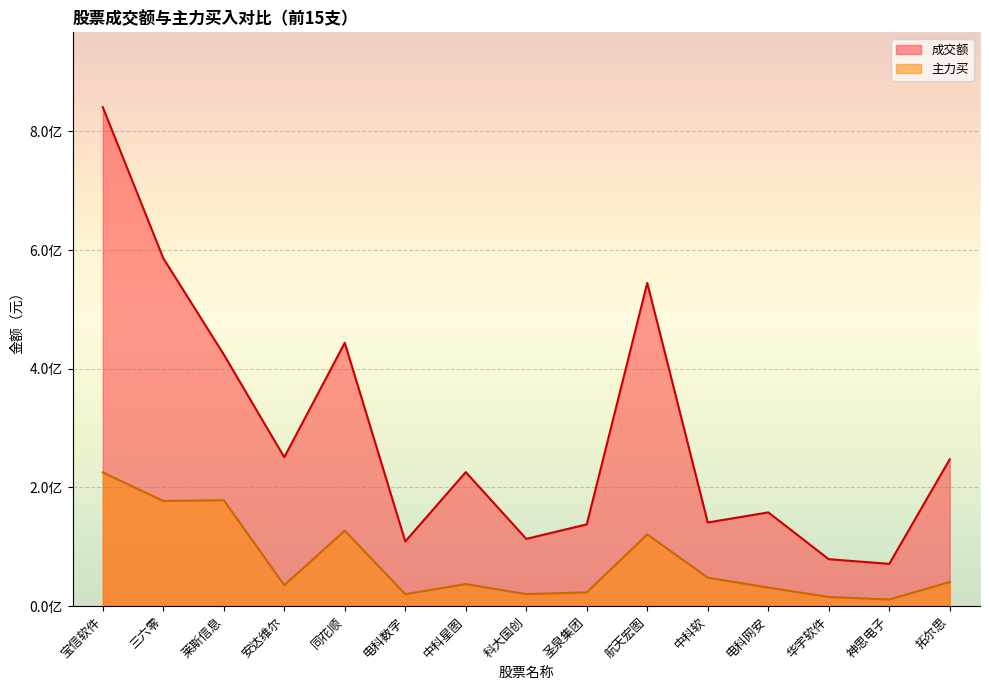

What is the label of the 1st point from the right?

拓尔思